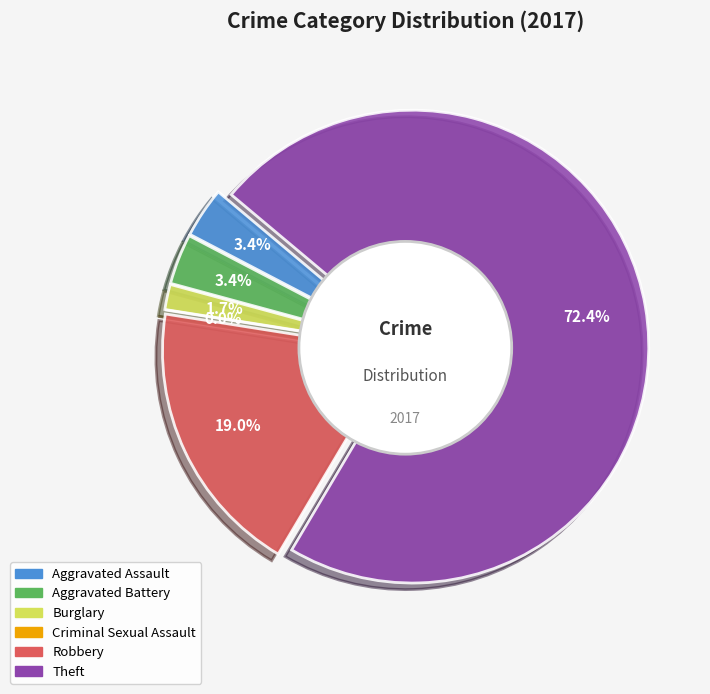

What is the largest slice in the pie chart?

Theft